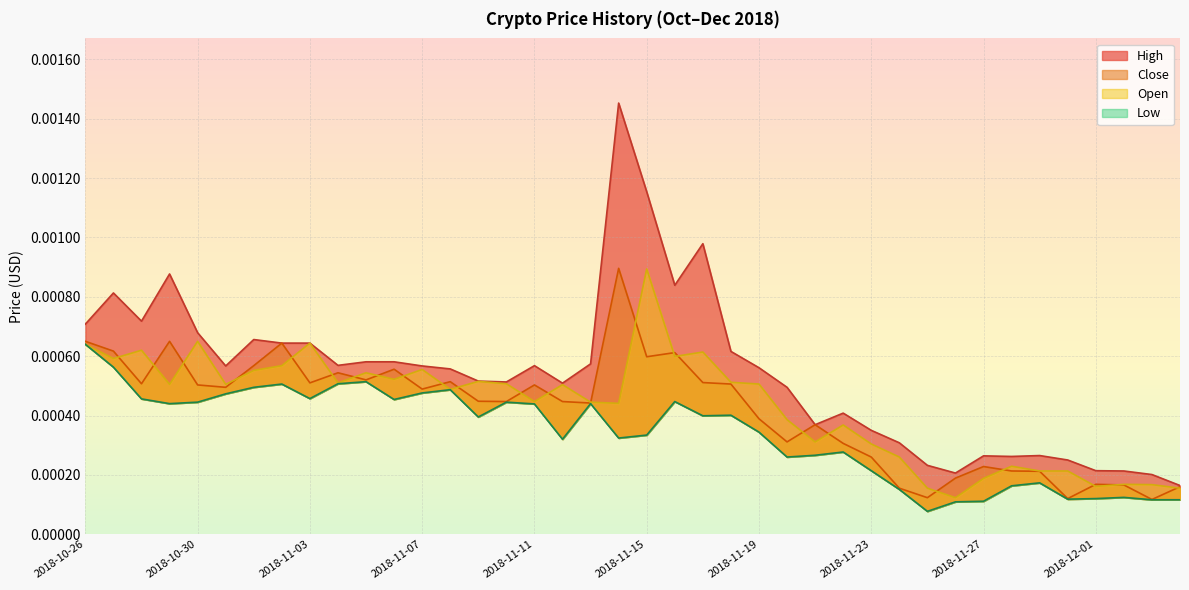

True or false: Close has a value of 0.0 at 2018-11-02.

True